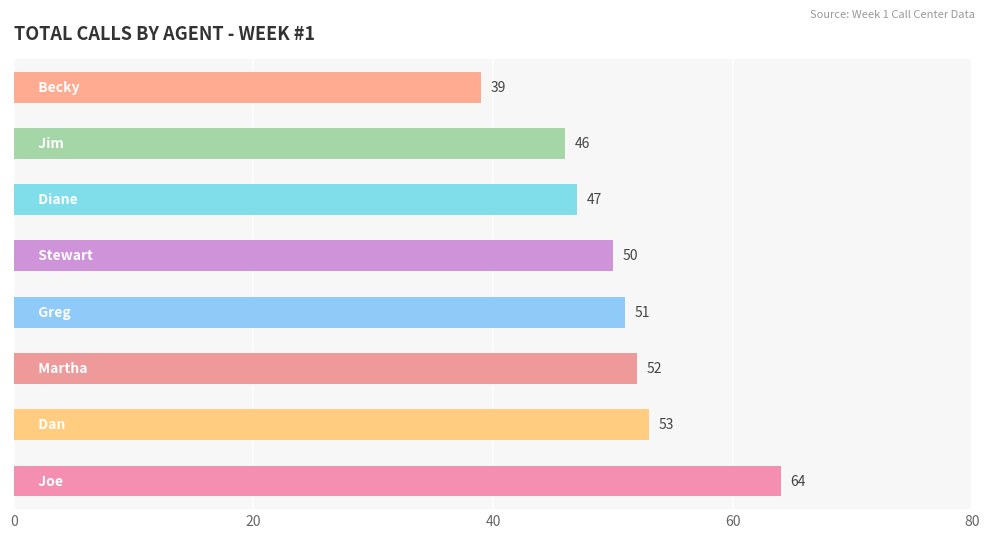

What is the difference between the second highest and second lowest values?

7